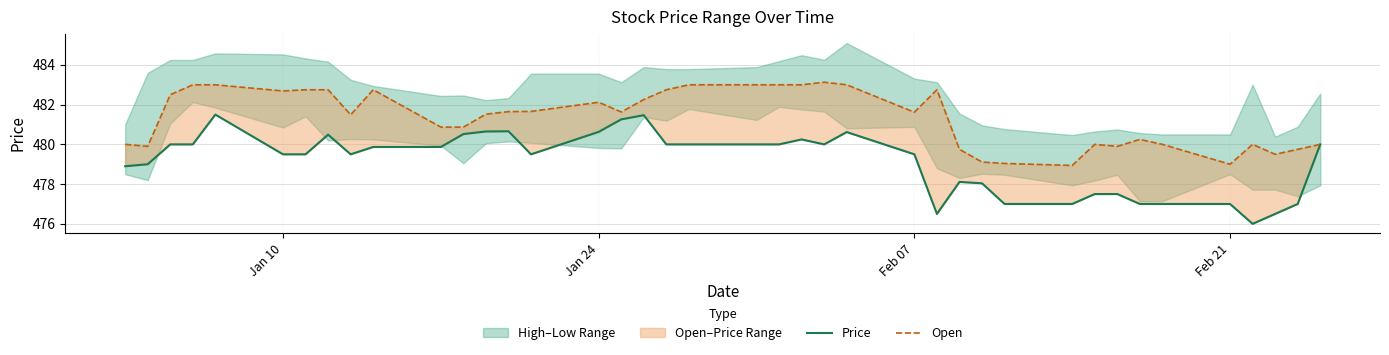

How many values in the Price series exceed 479?

25